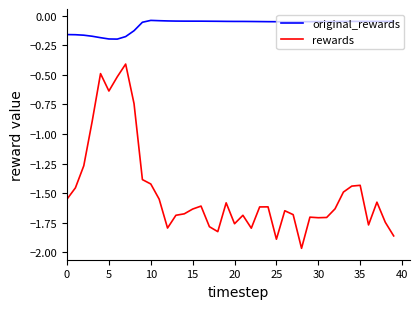

Which series has the largest range (max minus min)?

rewards